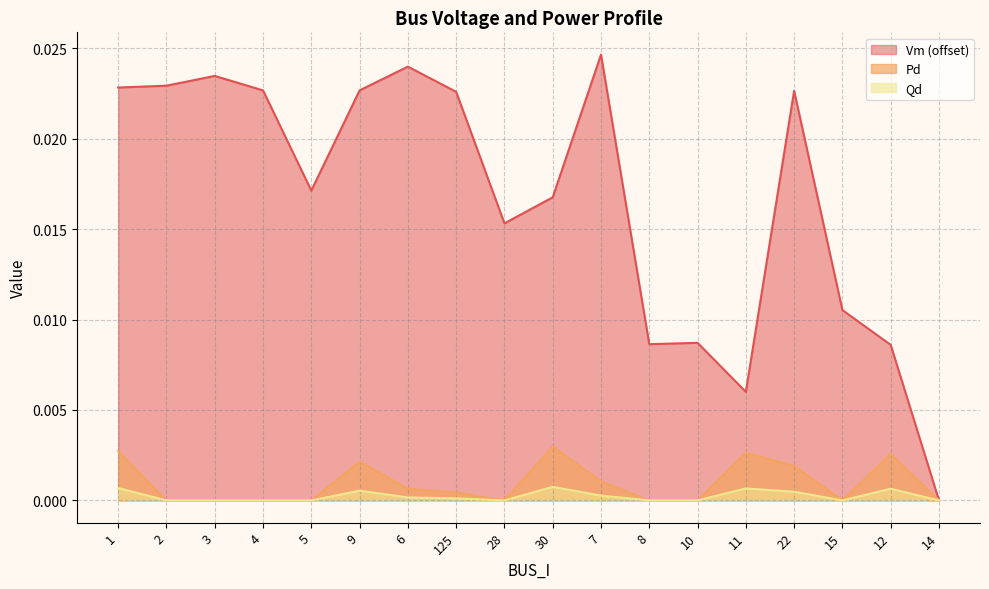

Between 3 and 1, which is larger?

3